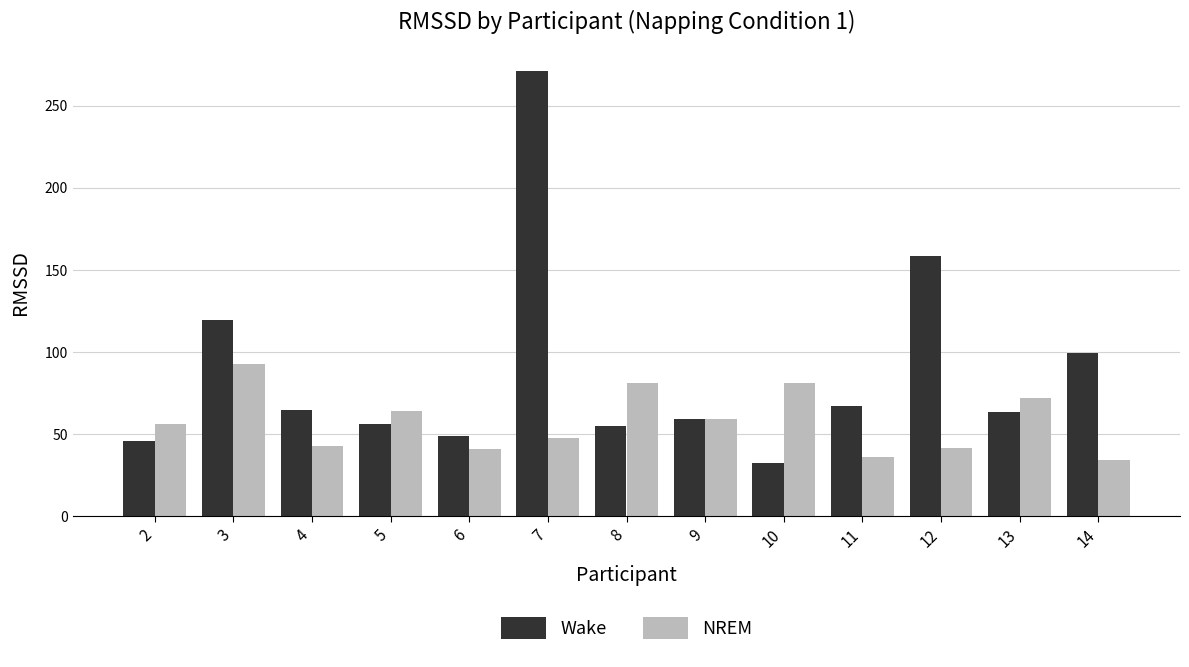

Where does the NREM series first go above 56?

2